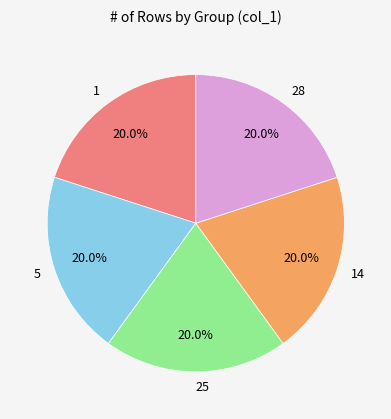

Is there any slice that represents more than half of the pie?

No